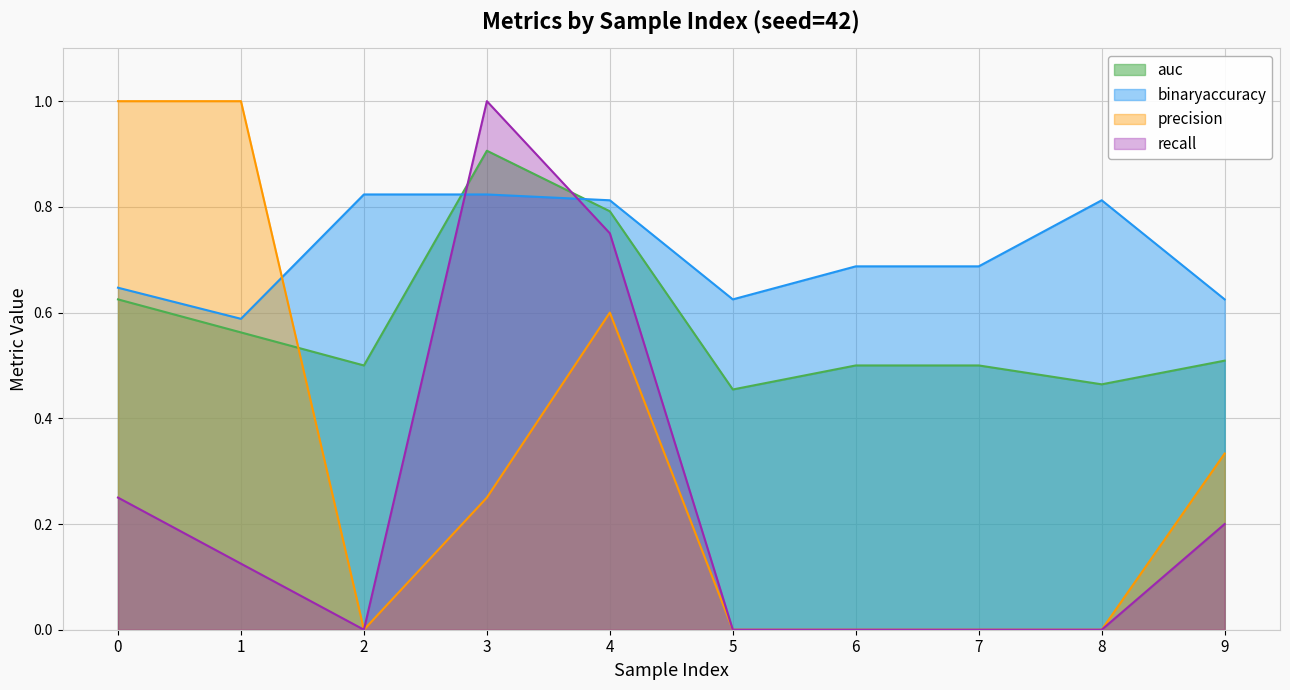

What is the maximum value shown in the chart?

1.0